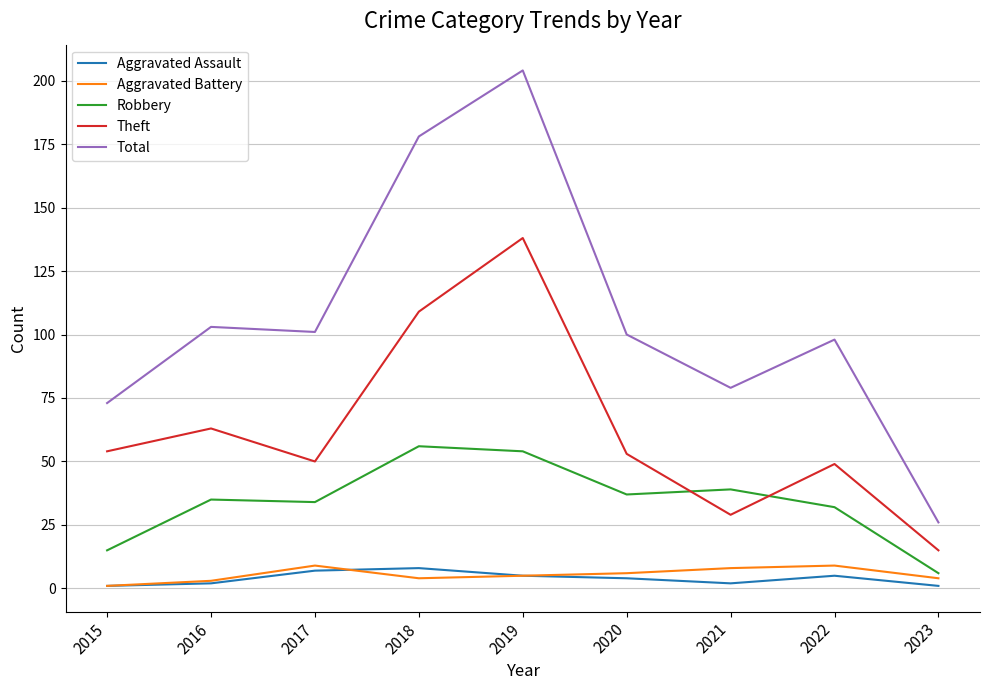

Between 2017 and 2021, which series saw the biggest shift?

Total